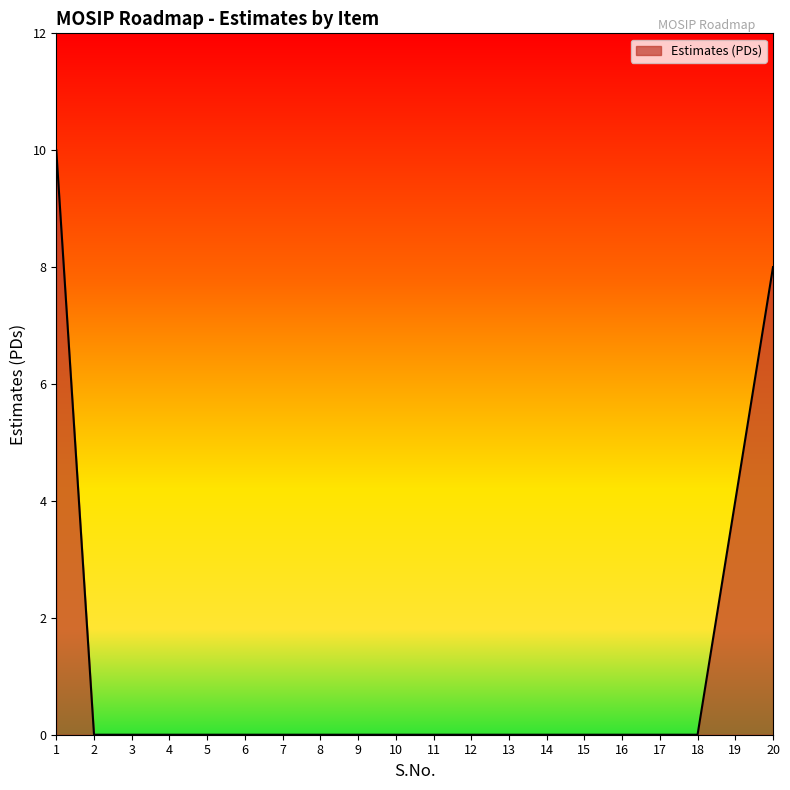

What is the difference between the maximum and minimum values?

10